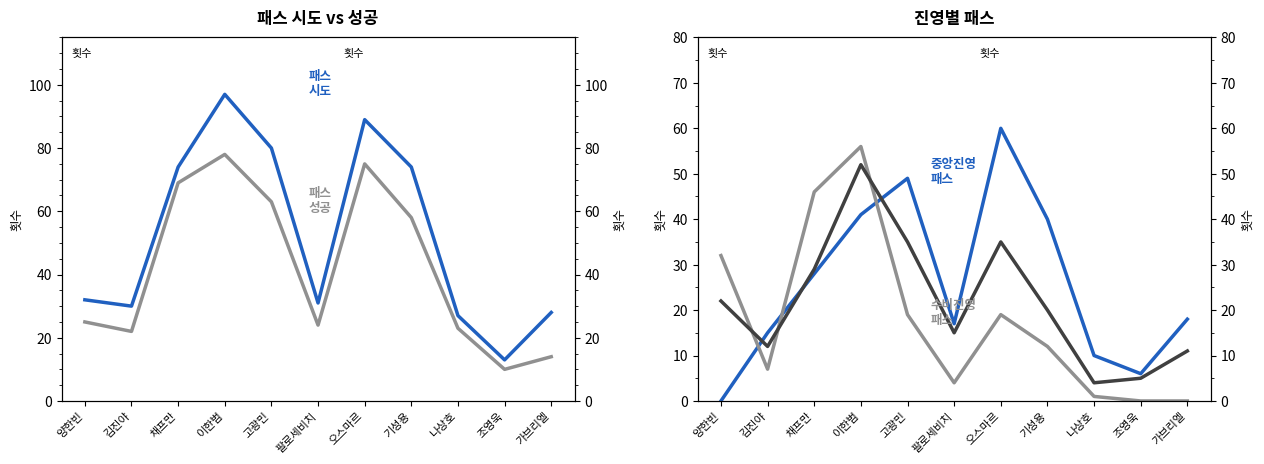

List the series in order of their peak value, lowest first.

전방 패스 시도, 수비진영 패스, 중앙진영 패스, 패스 성공, 패스 시도